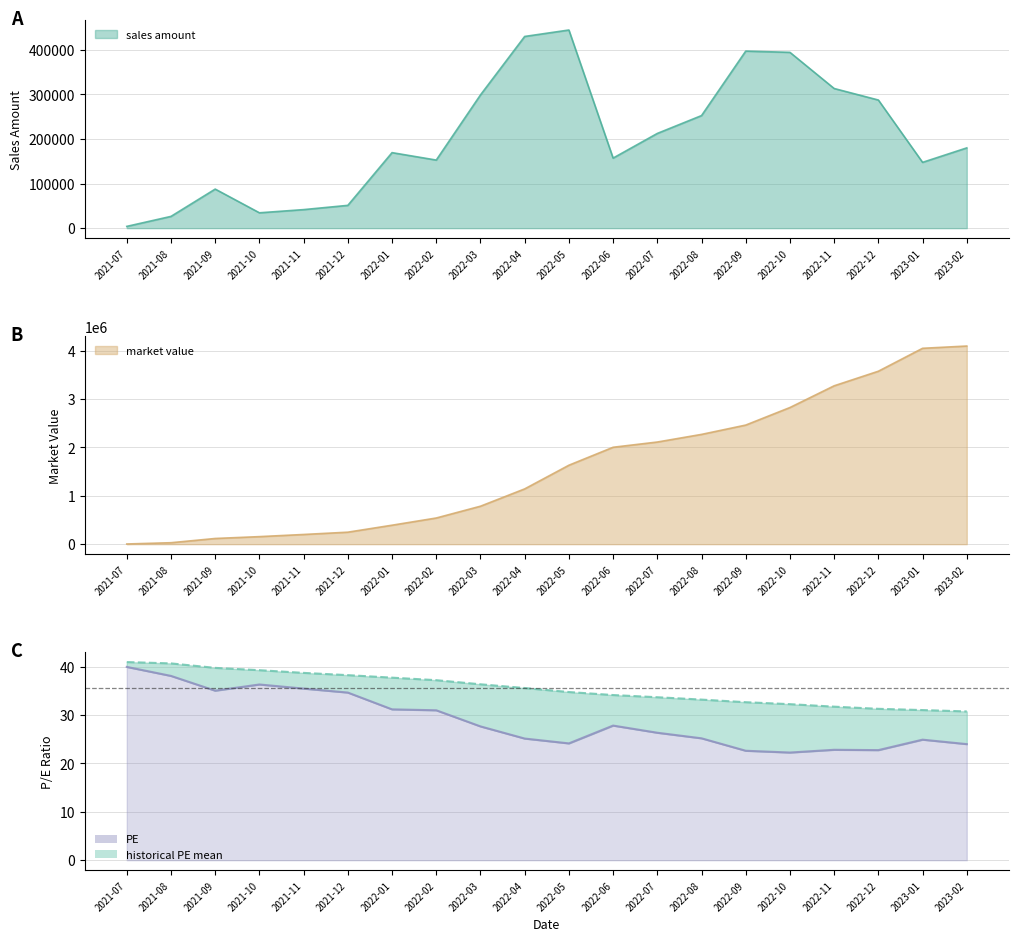

What is the difference between the market value values at 2021-09 and 2022-11?

3156133.7